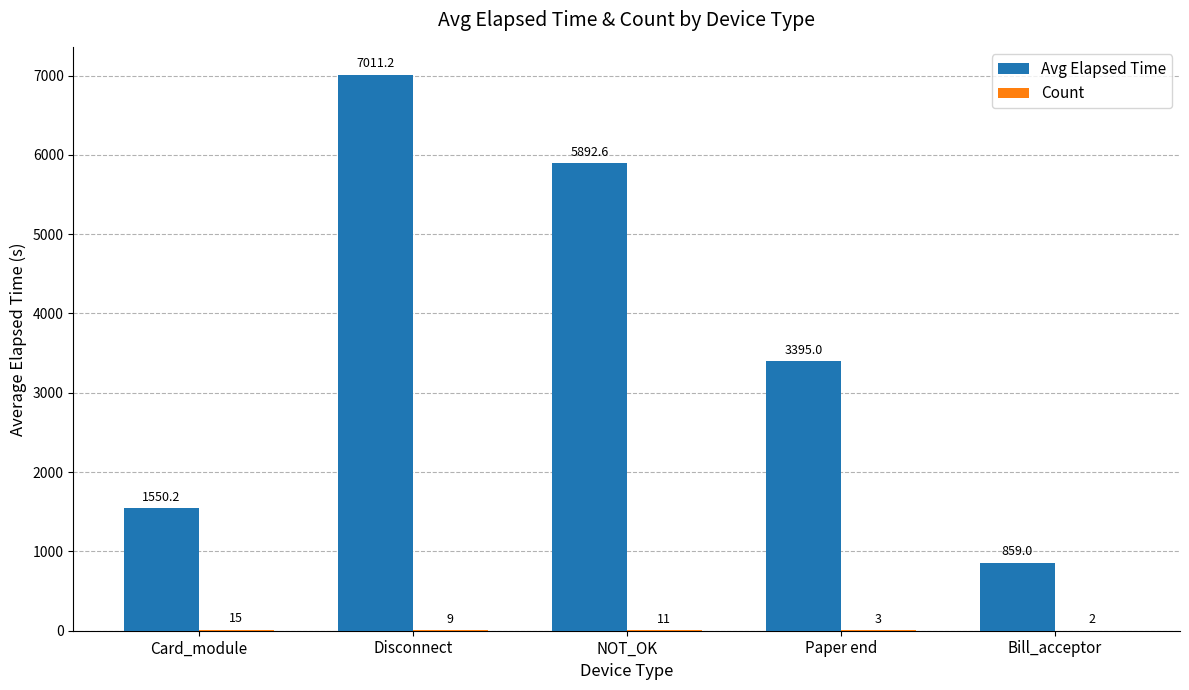

Where is Avg Elapsed Time nearest to the value 3935?

Paper end